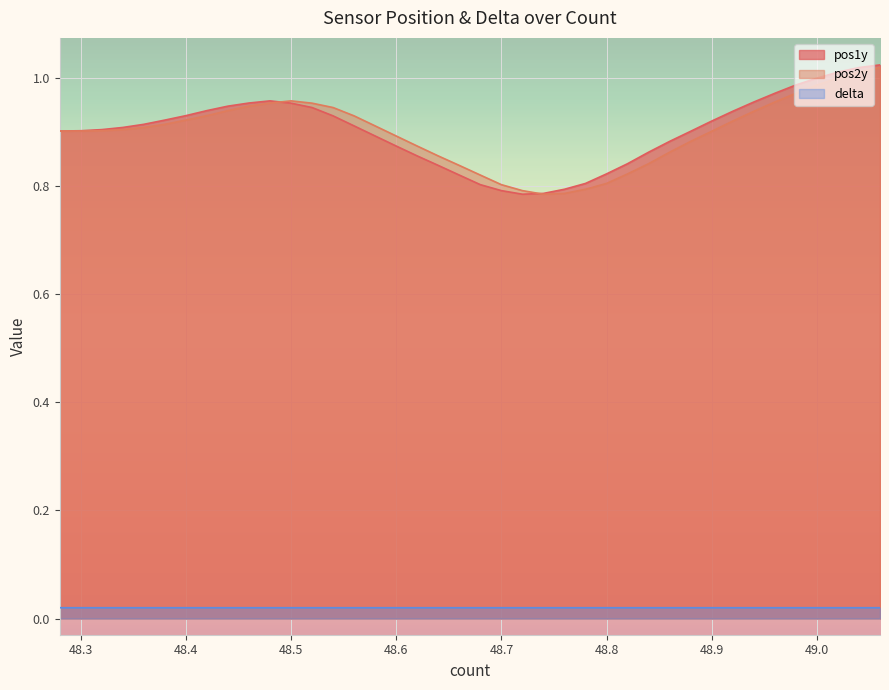

What position from the left is 48.84?

29